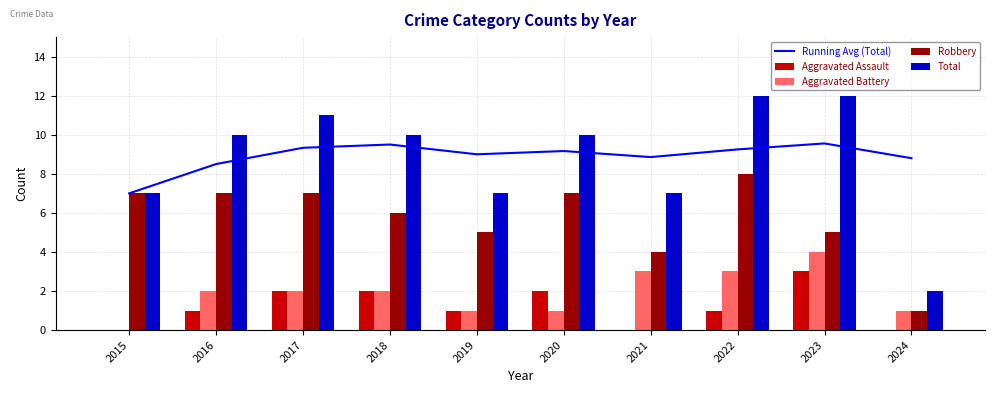

Is the value of Total at 2024 greater than the value of Robbery at 2021?

No